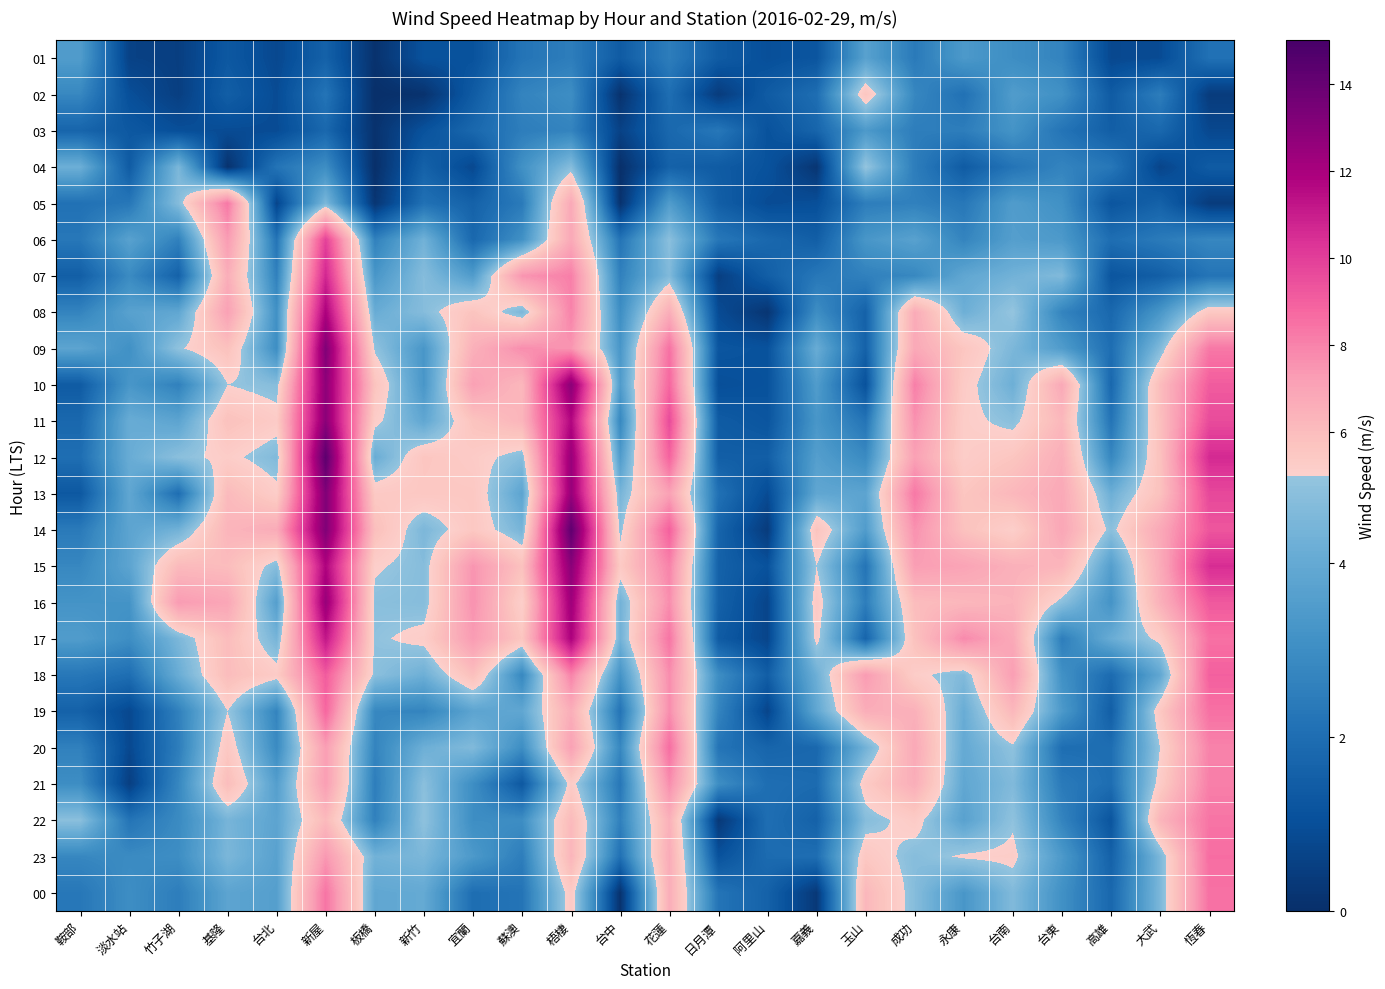

Rank the series by their maximum value, from lowest to highest.

03, 01, 04, 02, 21, 05, 22, 00, 20, 23, 19, 18, 06, 07, 08, 17, 16, 10, 11, 15, 09, 13, 14, 12